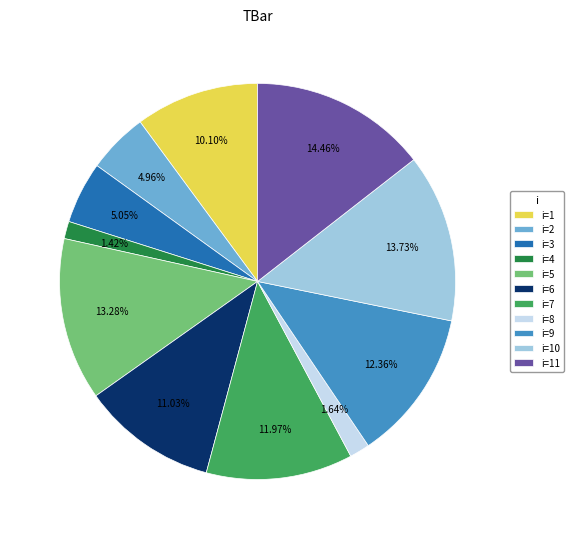

Which slice is the largest?

i=11